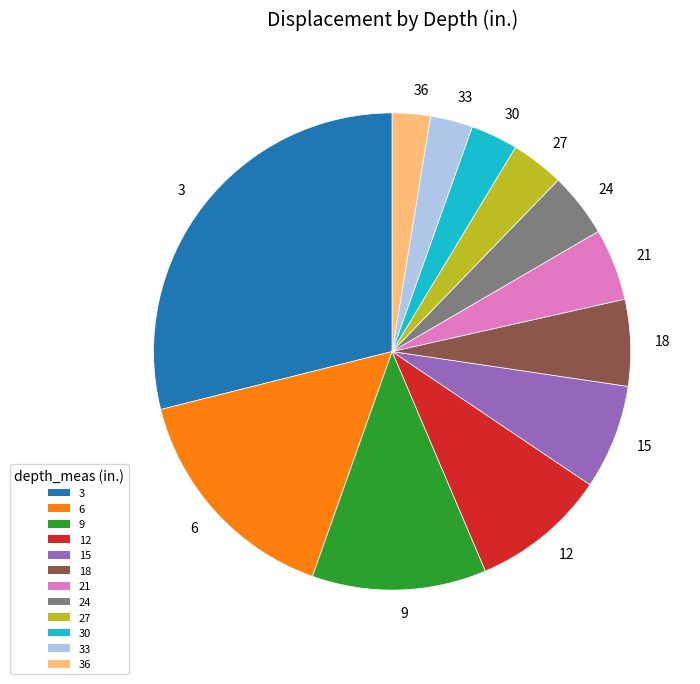

Which slice is the largest?

3